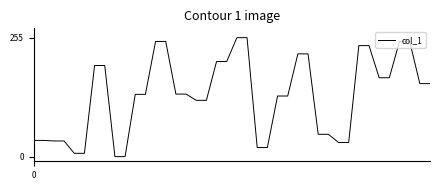

What is the greatest value displayed?

255.0